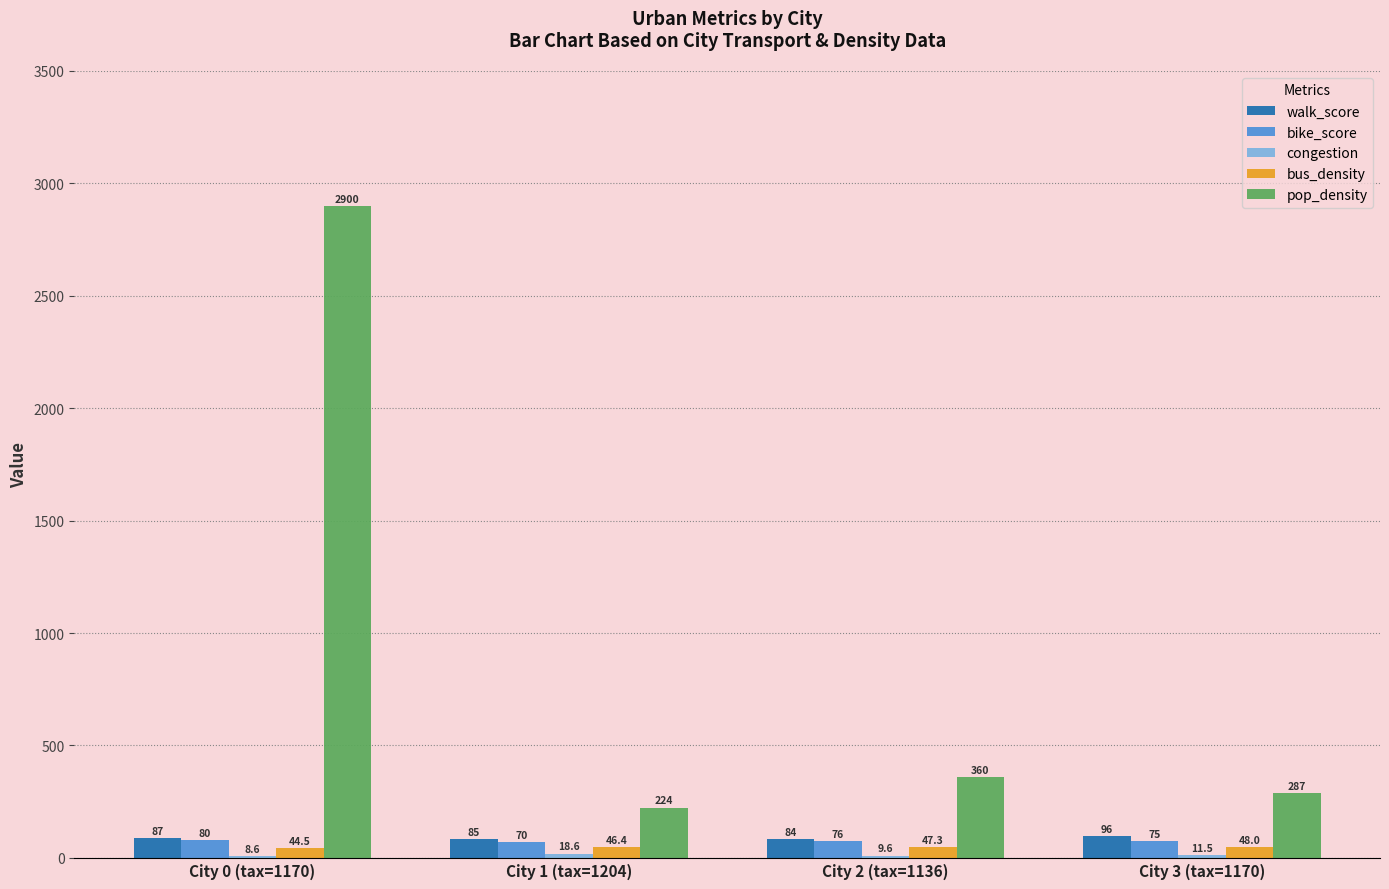

Which category has the highest value in the pop_density series?

City 0 (tax=1170)